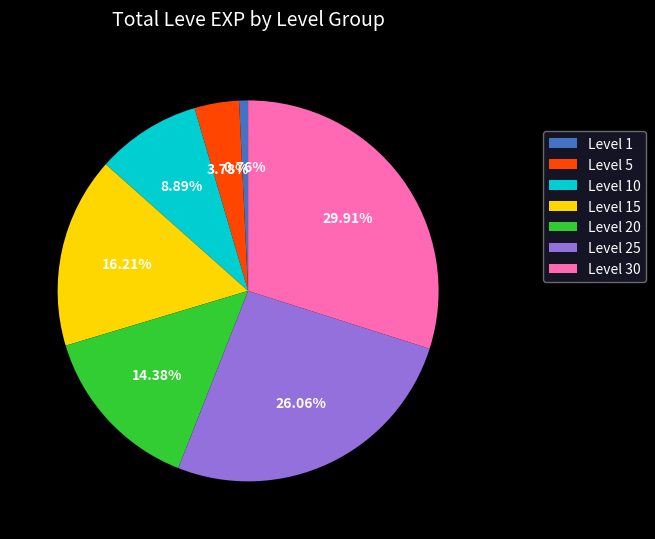

Does any single category account for the majority?

No